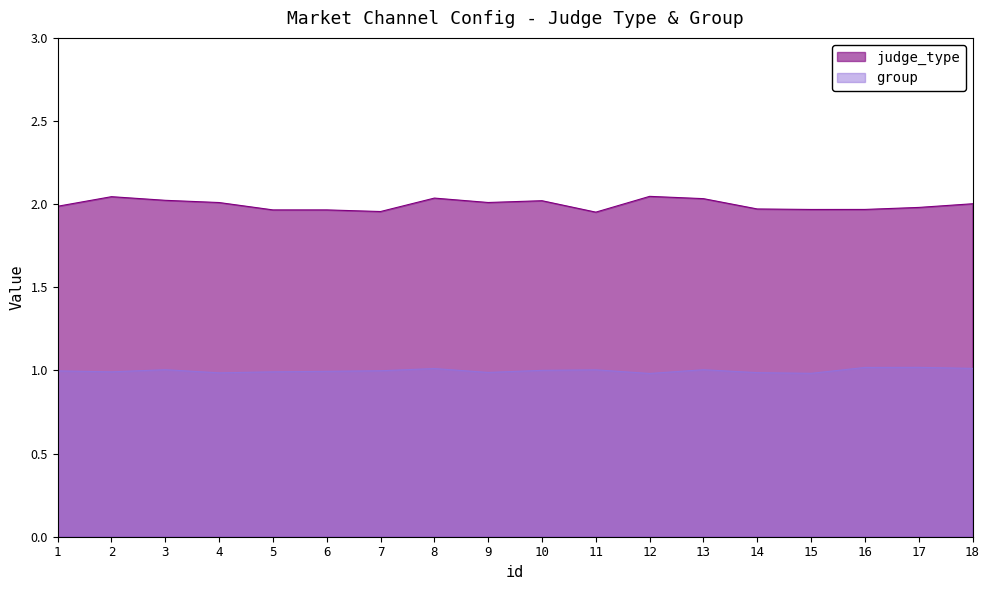

Where is group nearest to the value 1?

1